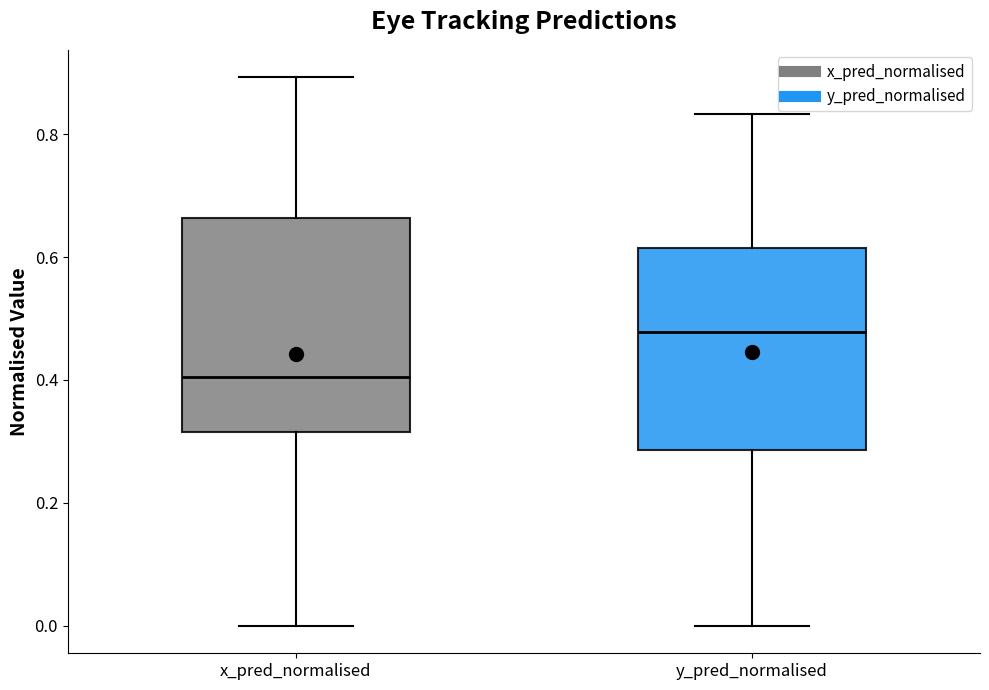

Reading left to right, read every box against the y-axis: the position of its median line, the range the box covers, and the ends of its whiskers. The values are not printed on the chart, so give them approximately, as read against the axis.

x_pred_normalised: median 0.40, box 0.32 to 0.66, whiskers 0.00 to 0.90
y_pred_normalised: median 0.48, box 0.28 to 0.62, whiskers 0.00 to 0.84